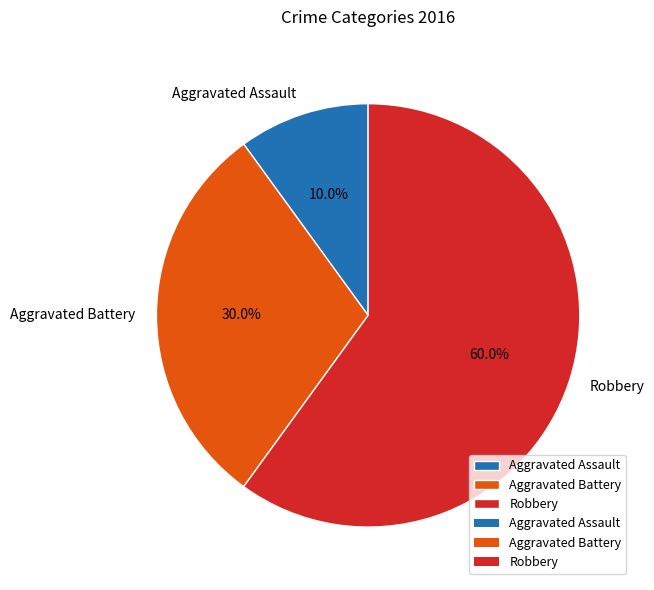

How many slices are in this pie chart?

3